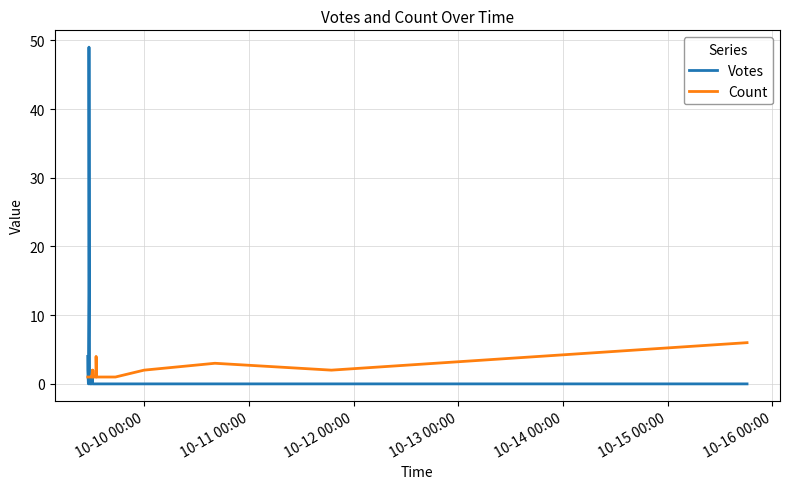

What is the maximum value for Votes?

49